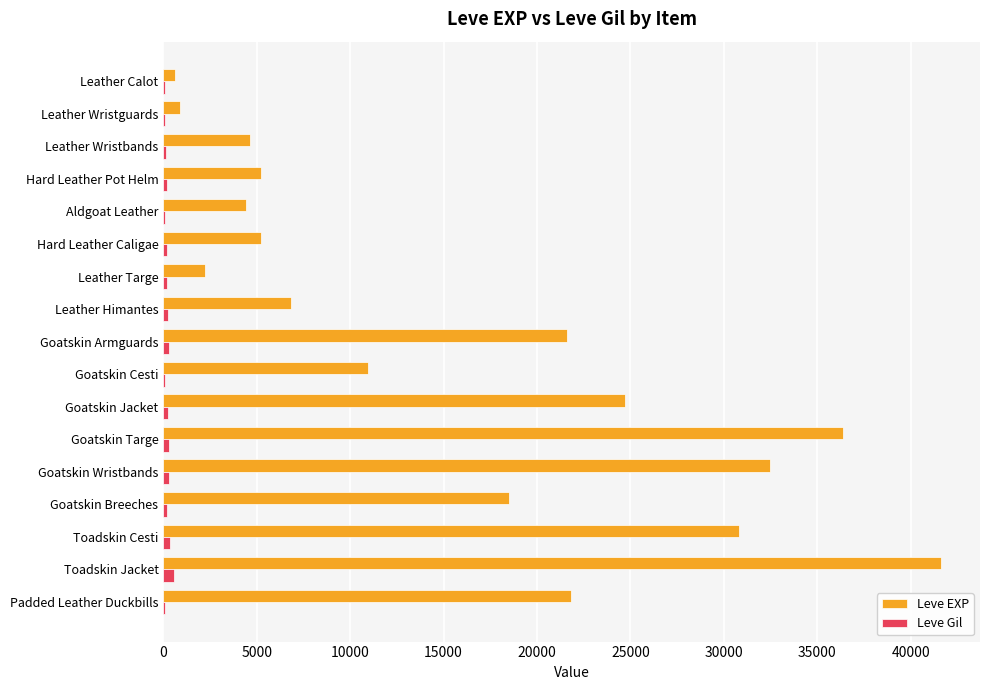

At which category is the sum across all series the highest?

Toadskin Jacket